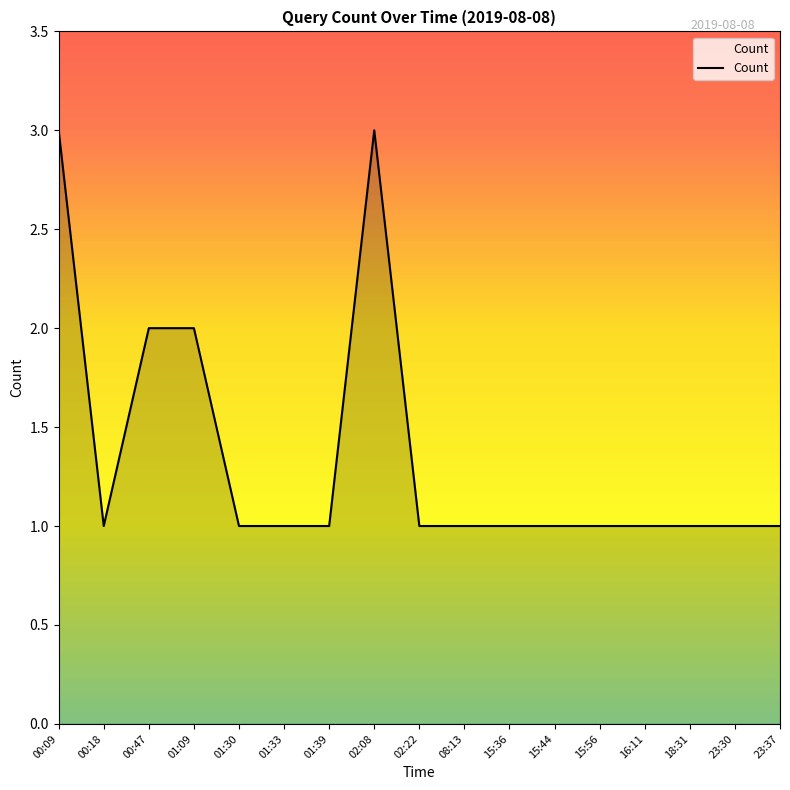

What is the change in value from 00:47 to 01:30?

-1